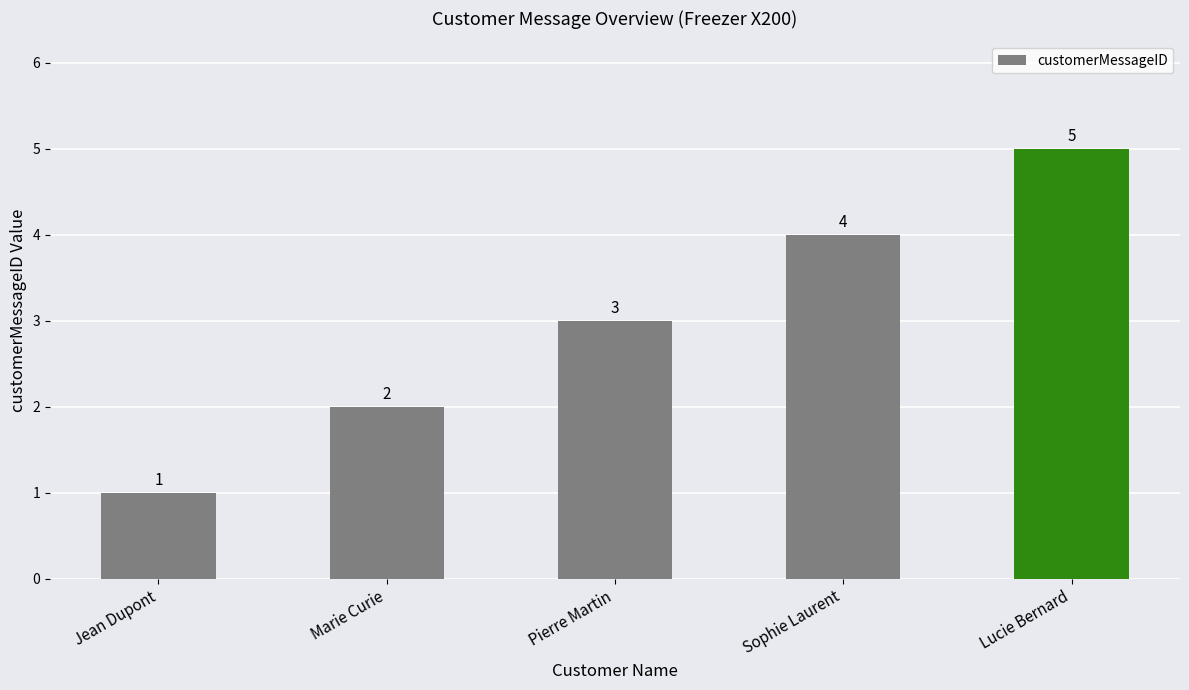

What is the difference between the values at Sophie Laurent and Jean Dupont?

3